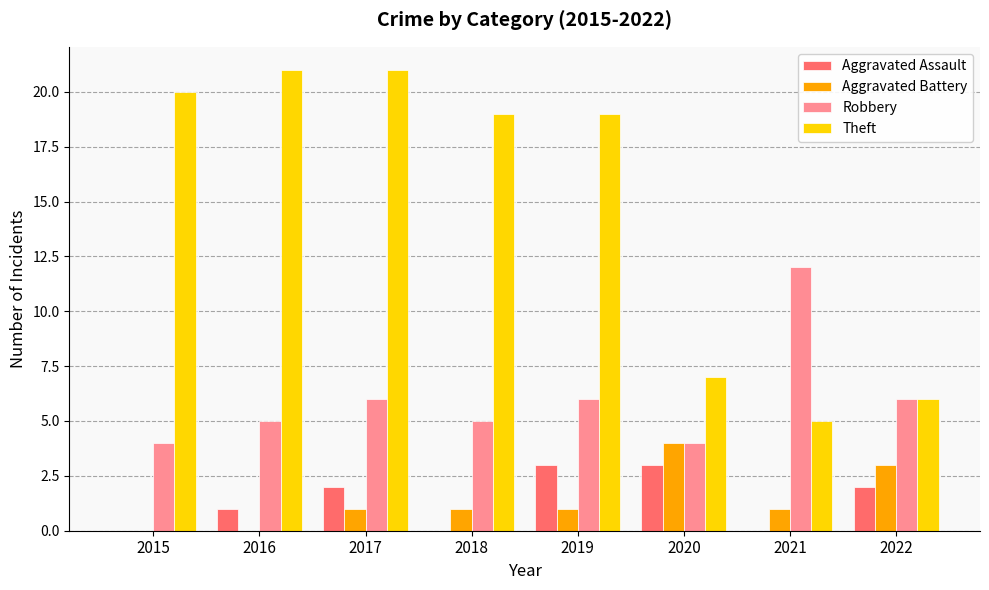

What is the sum of all Aggravated Assault values?

11